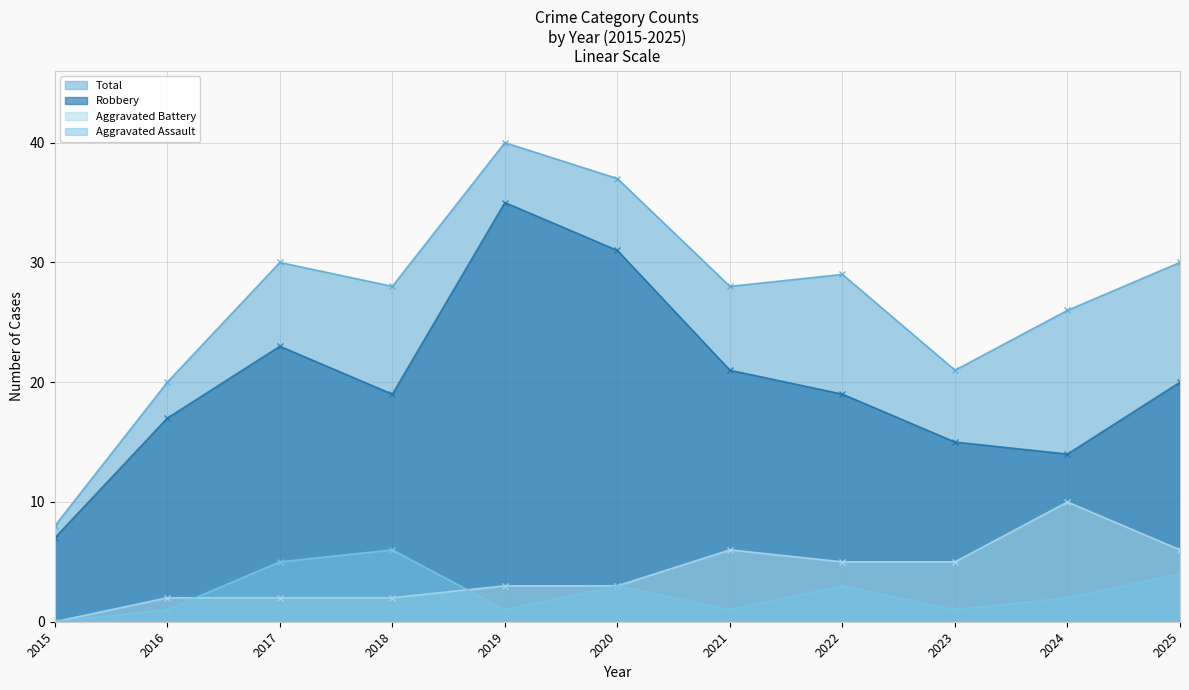

The Robbery series shows 17 at 2016. True or false?

True